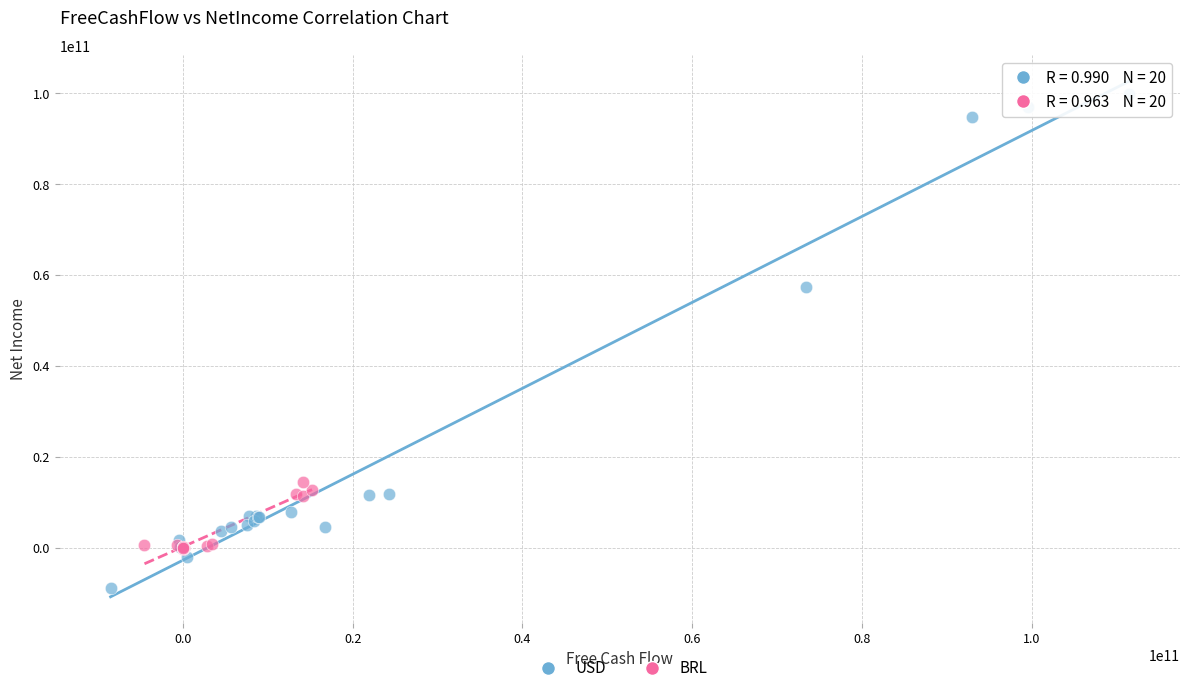

Which series reaches the maximum Y coordinate?

USD